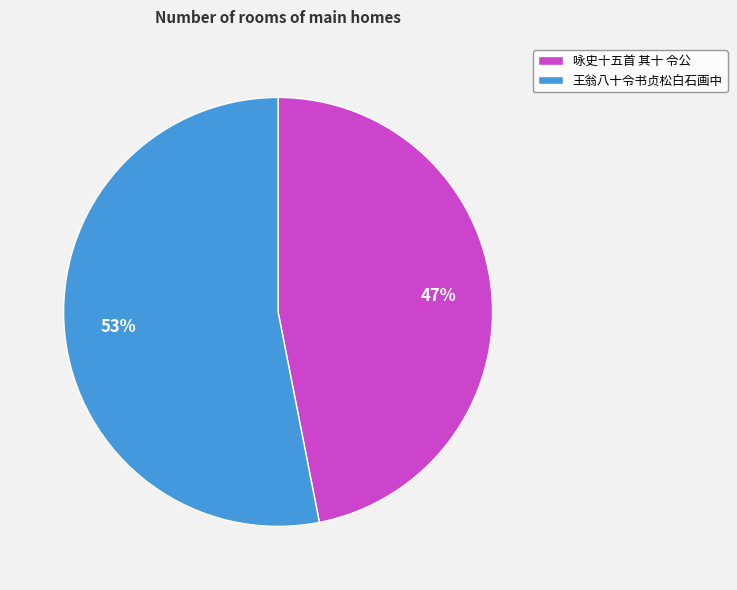

To the nearest percent, what percentage of the pie is 咏史十五首 其十 令公?

47%